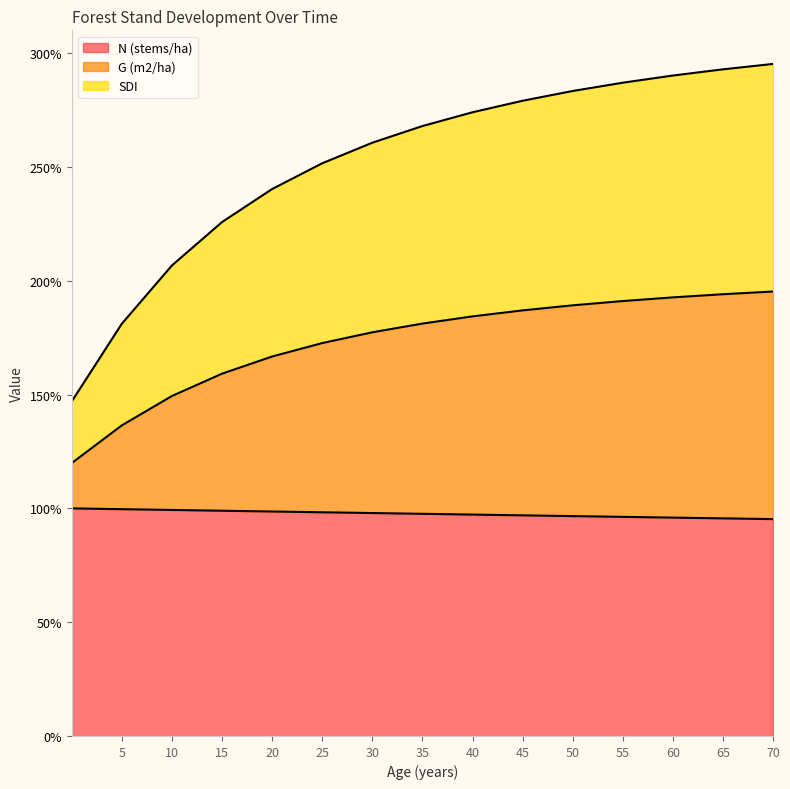

True or false: G (m2/ha) has a value of 267.2 at 15.

False